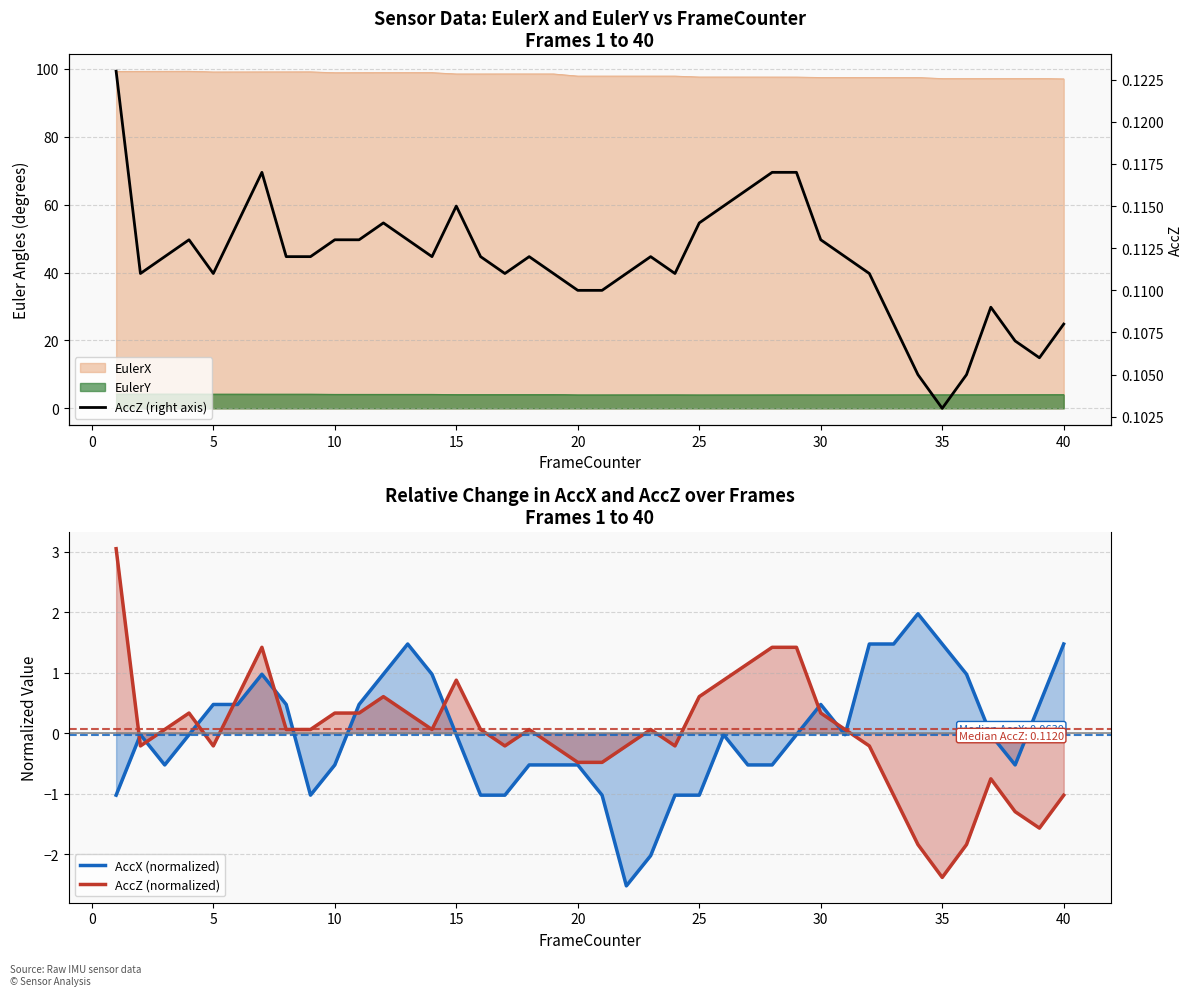

Which series has the largest total across all categories?

AccZ (right axis)